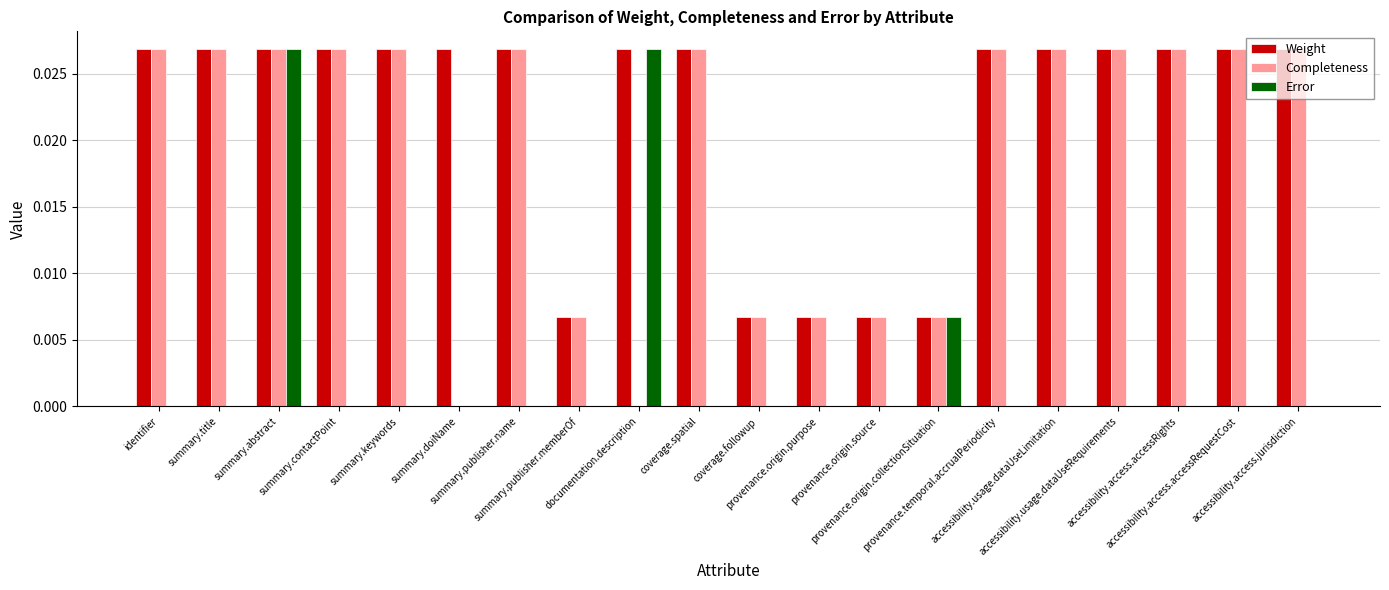

What is the sum of all Completeness values?

0.4